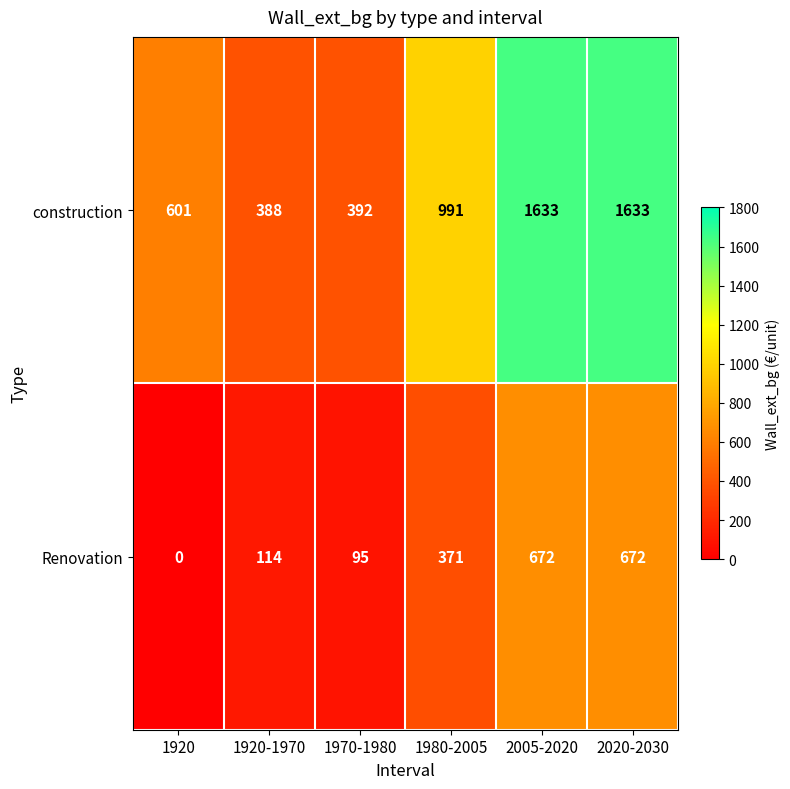

What is the difference between the second highest and second lowest values in the Renovation series?

577